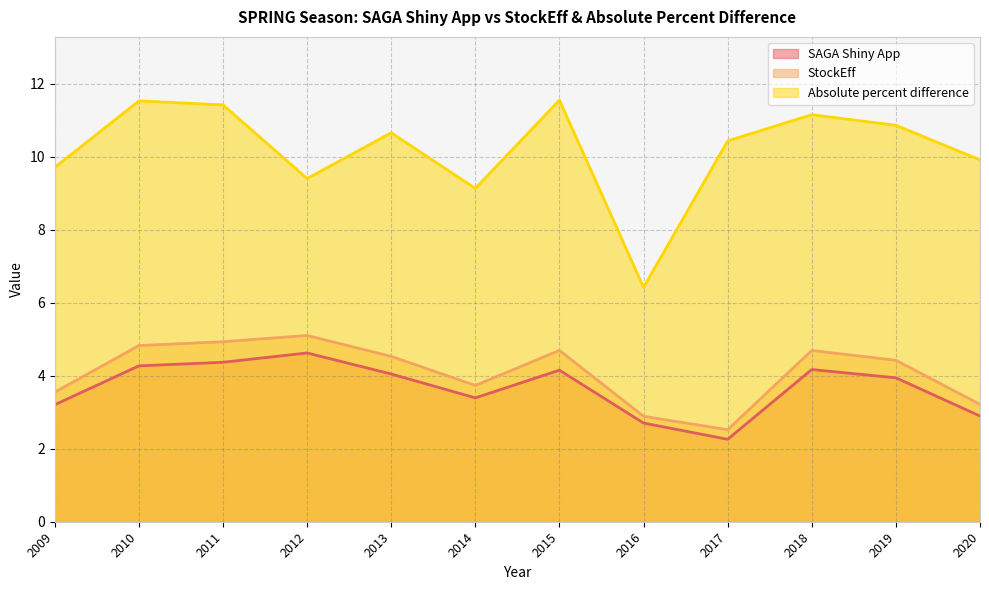

Is it true that SAGA Shiny App equals 4.0 at 2013?

True